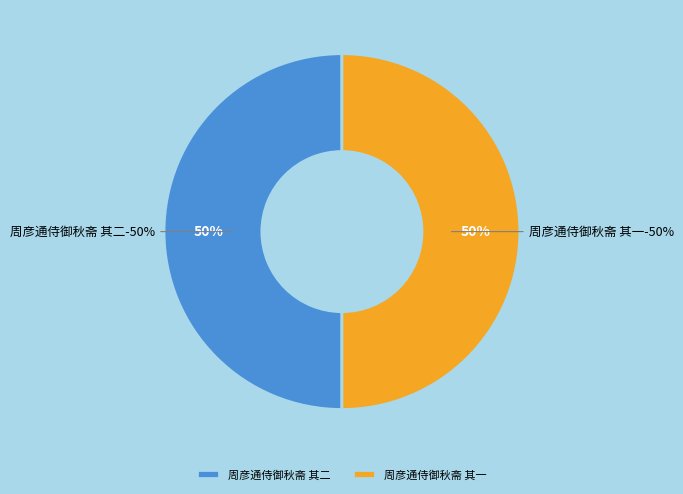

Is it true that 周彦通侍御秋斋 其二 is 50% of the pie?

True